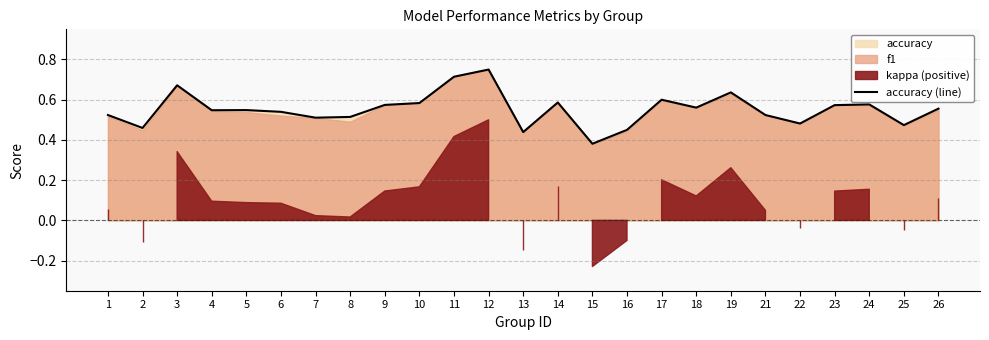

What is the difference between the values at 8 and 19?

0.1